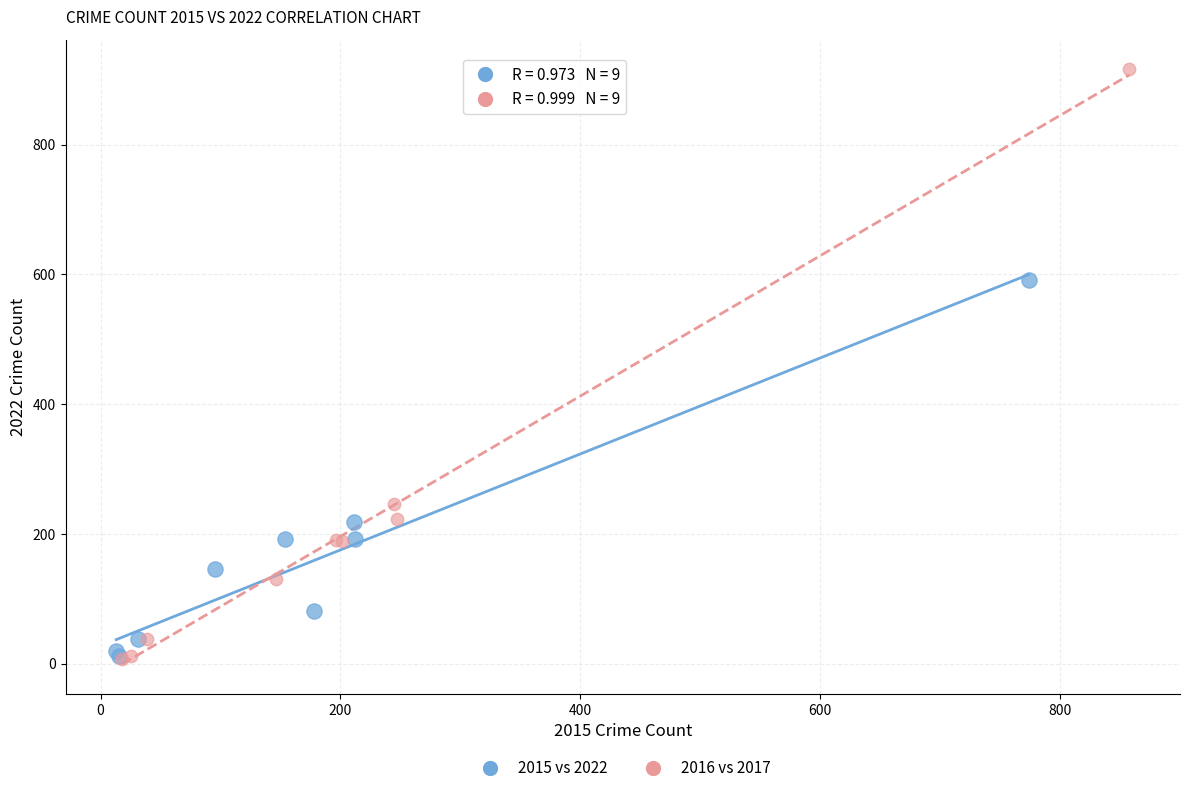

Which series has the widest spread of Y values?

2016 vs 2017